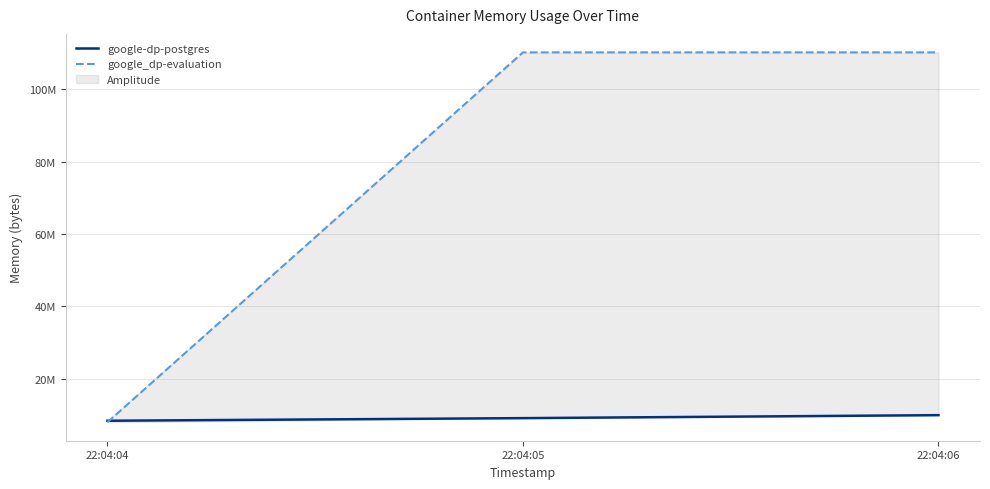

What is the spread (max minus min) of values at 22:04:05?

101097472